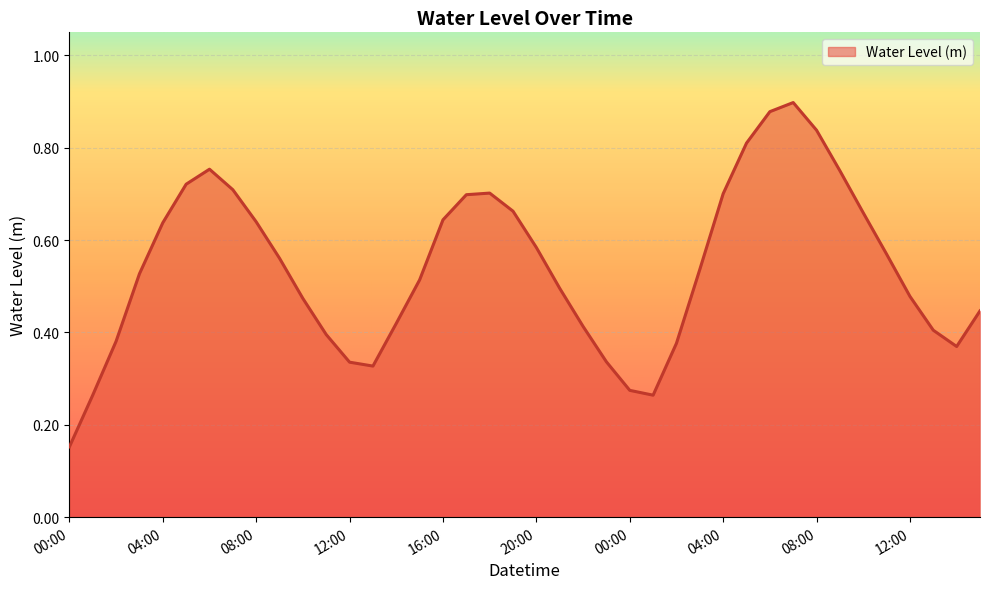

Which category has the lowest value across all series?

00:00